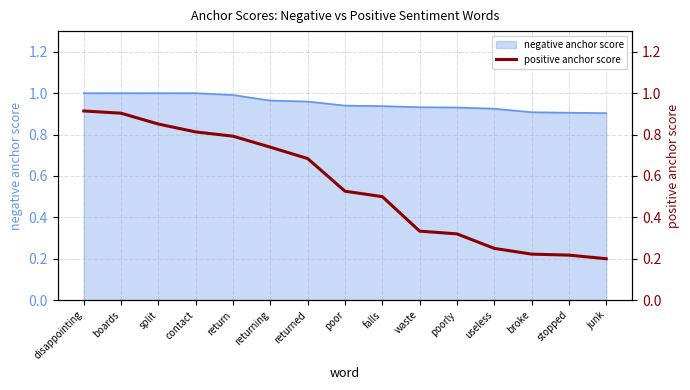

List the labels in order of value, largest first.

disappointing, boards, split, contact, return, returning, returned, poor, falls, waste, poorly, useless, broke, stopped, junk